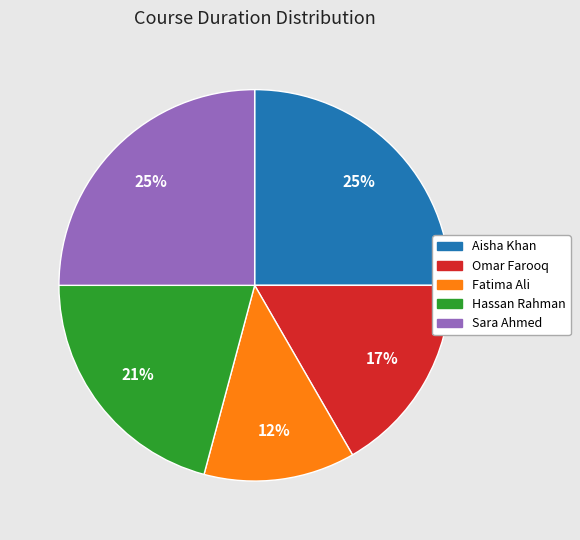

Is there any slice that represents more than half of the pie?

No